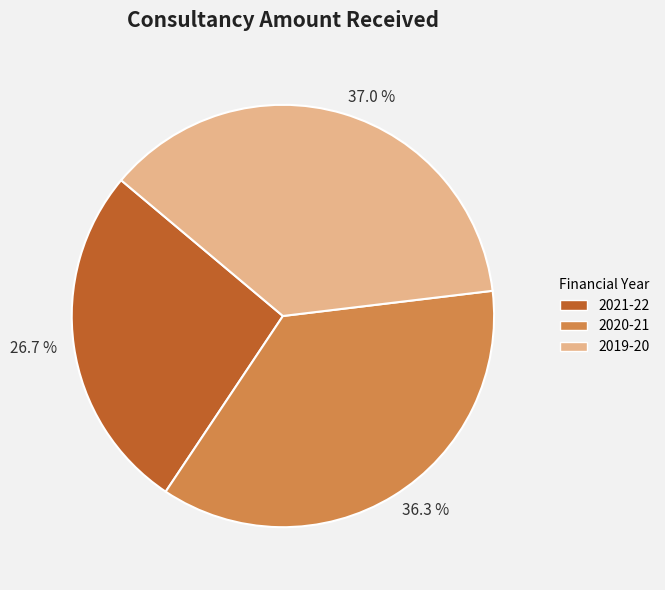

Which has a higher value, 36.3 % or 37.0 %?

37.0 %